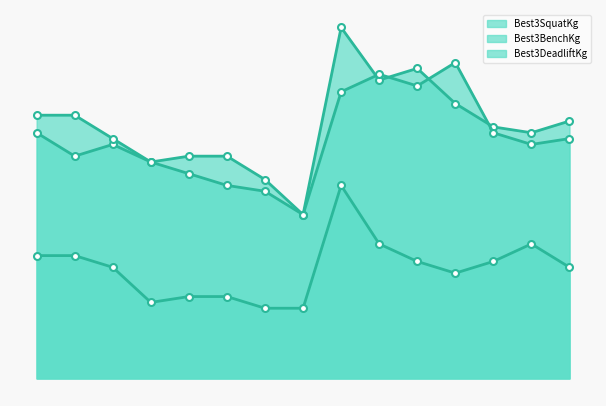

What is the difference between the maximum and minimum values in the Best3SquatKg_line series?

72.6